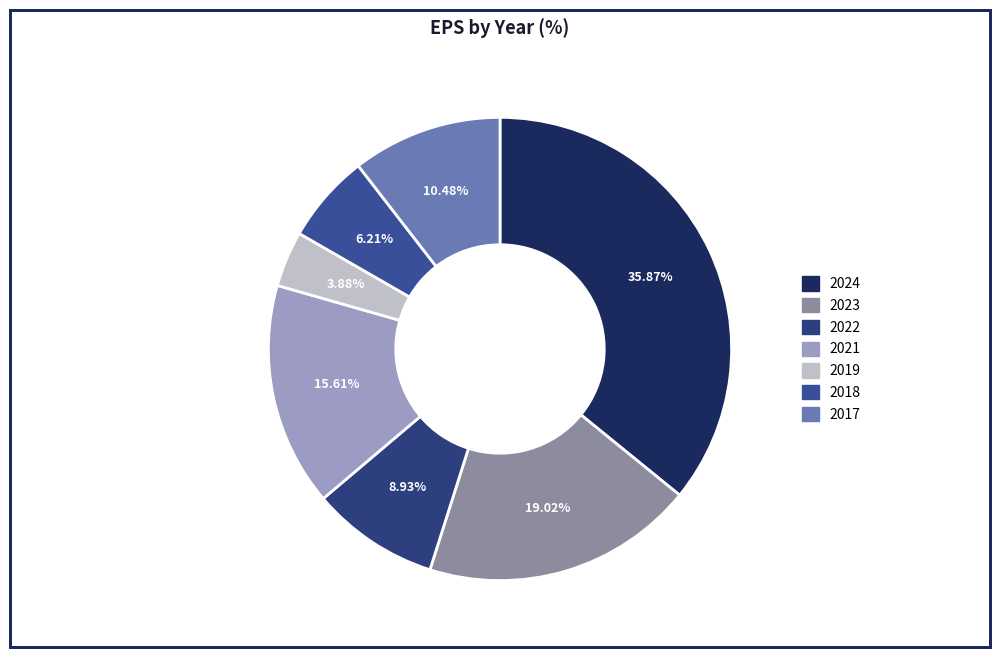

Is there a majority slice in this chart?

No